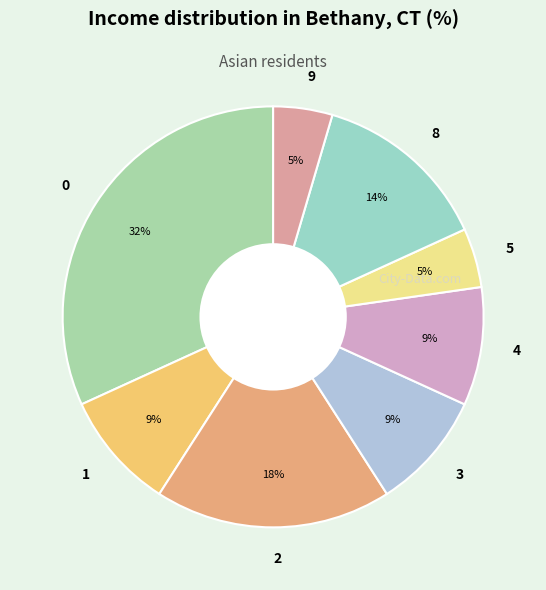

Is 0 the majority of the pie?

No